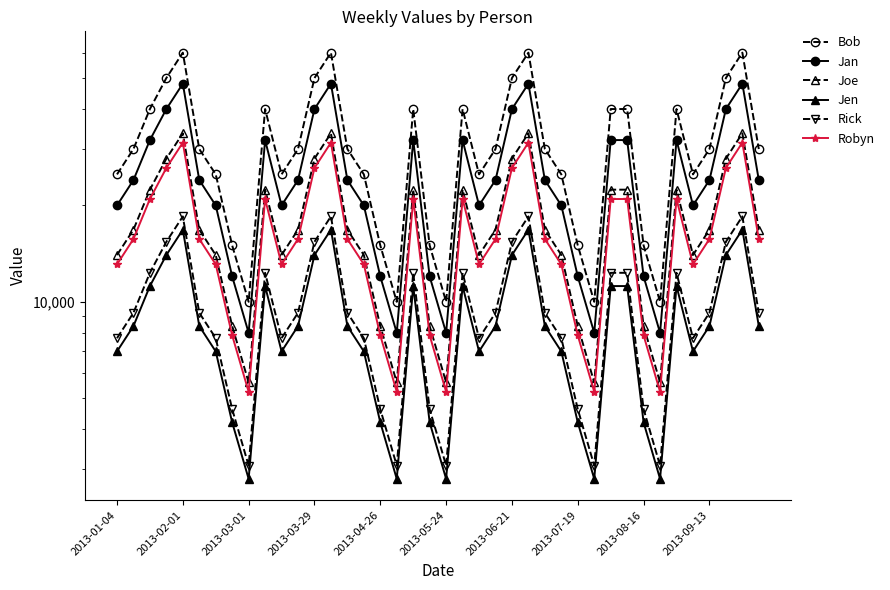

What position from the left is 34?

35